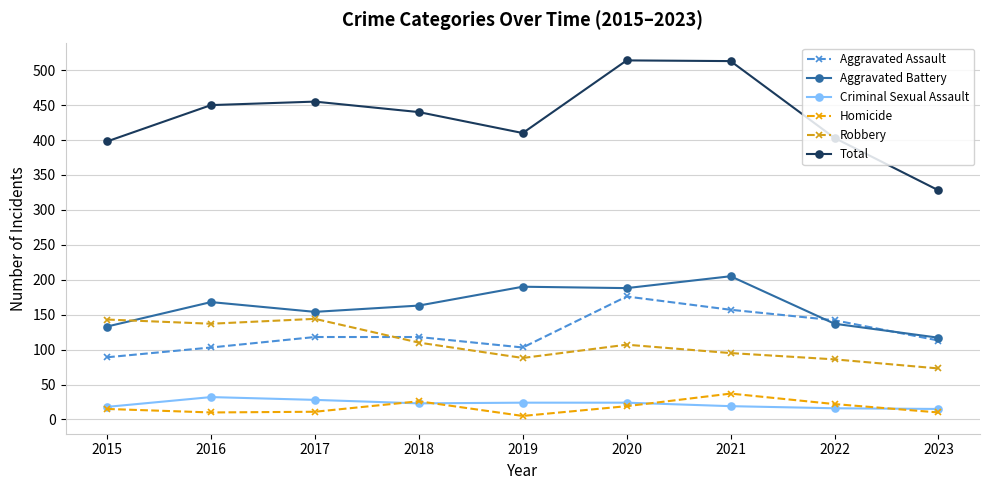

Is this an area chart (filled region under the line)?

No